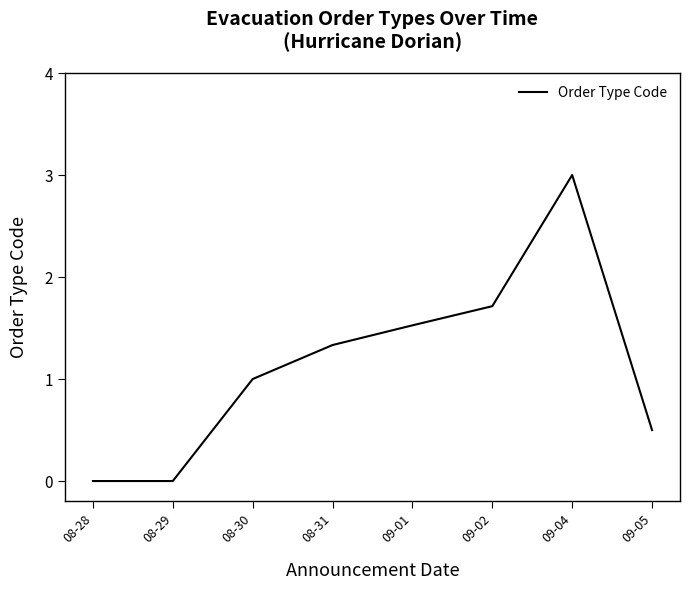

True or false: the data shows 1.7 at 09-02.

True